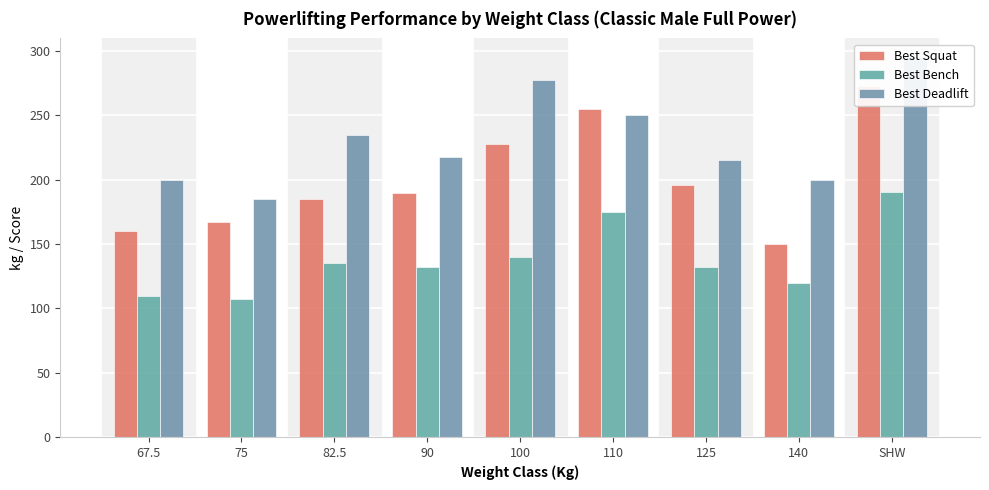

What is the value of the Best Deadlift bar at the 2nd from the left?

185.0